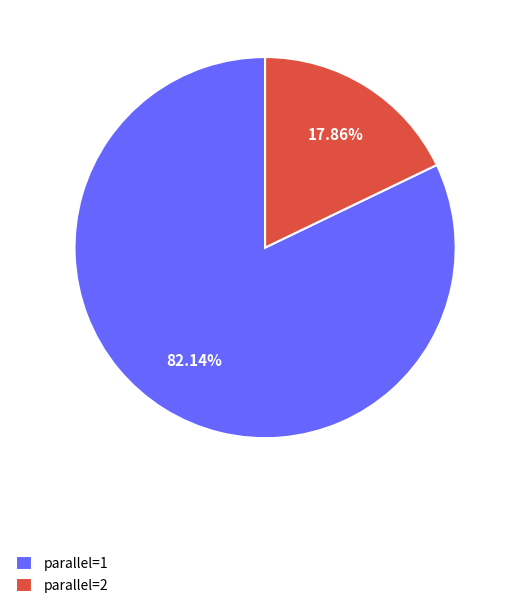

Do parallel=2 and parallel=1 together represent more than half of the pie?

Yes